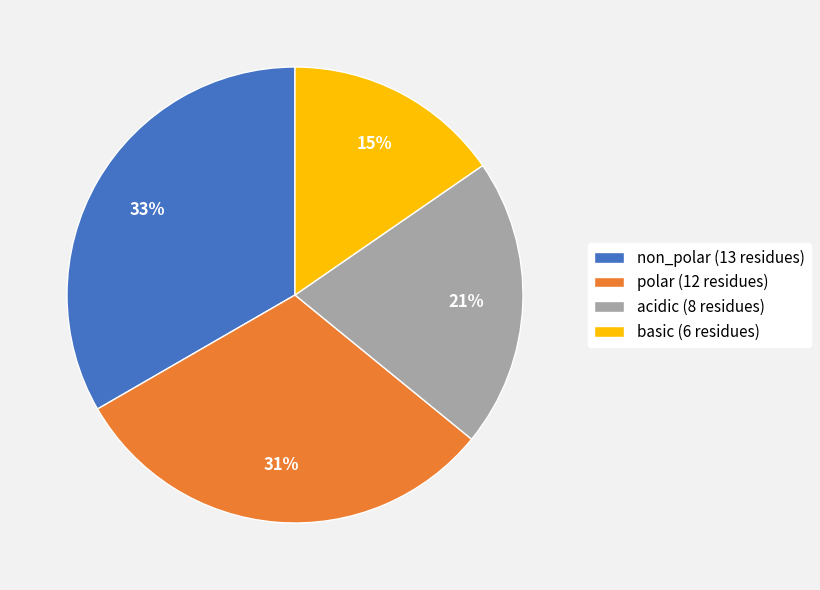

Rank the categories by value from lowest to highest.

basic, acidic, polar, non_polar